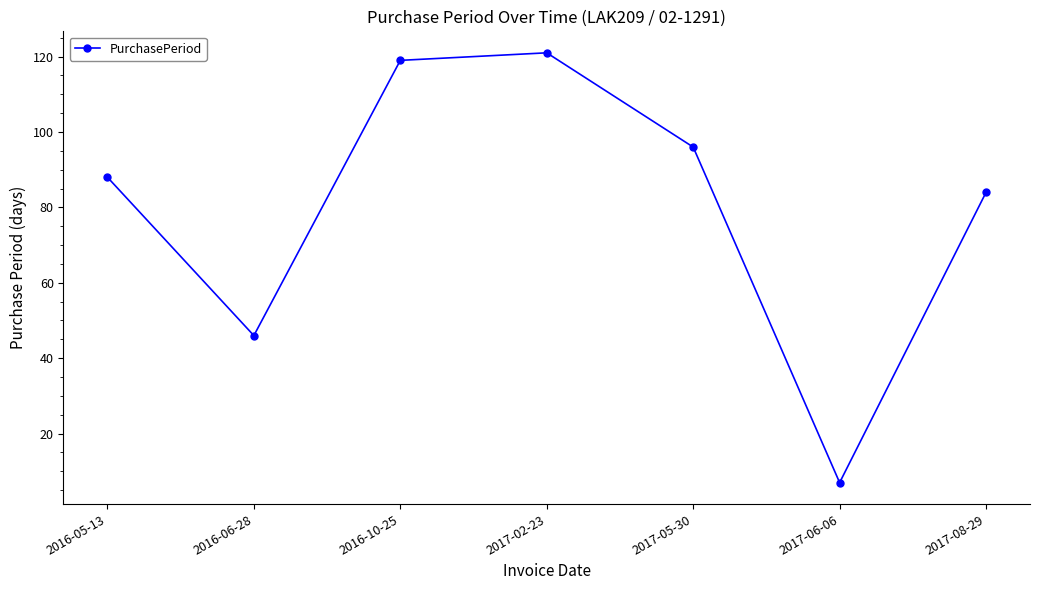

What is the sum of all values?

561